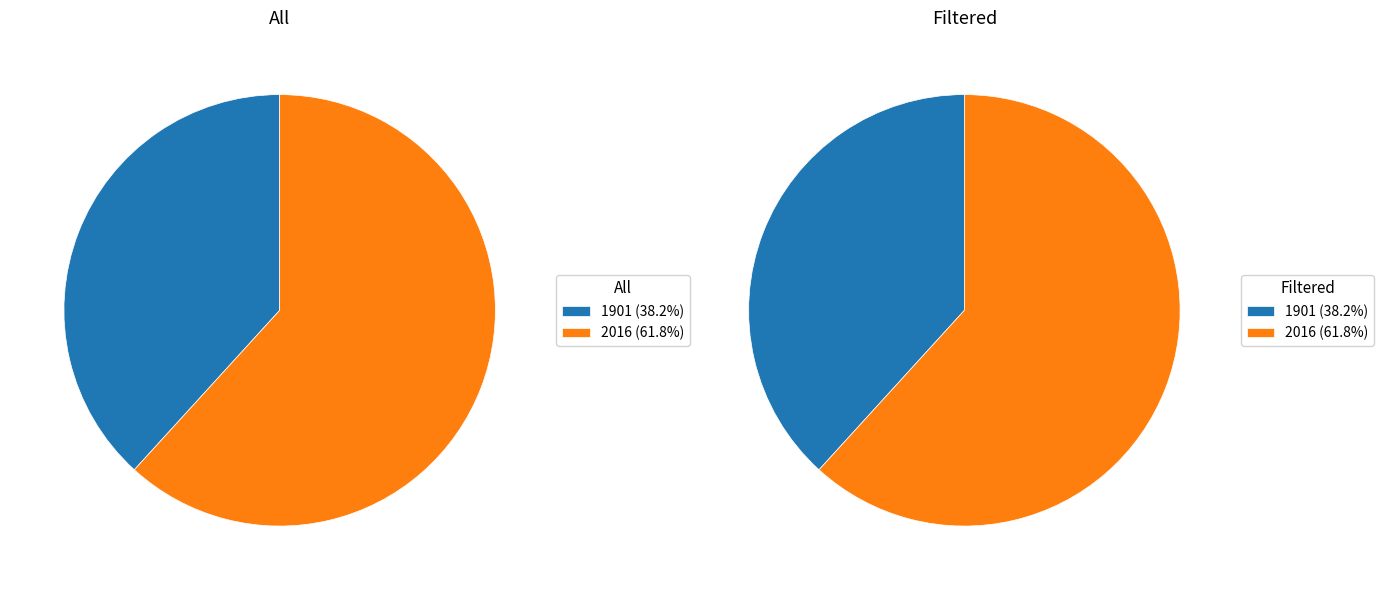

Is it true that 2016 is 62% of the pie?

True